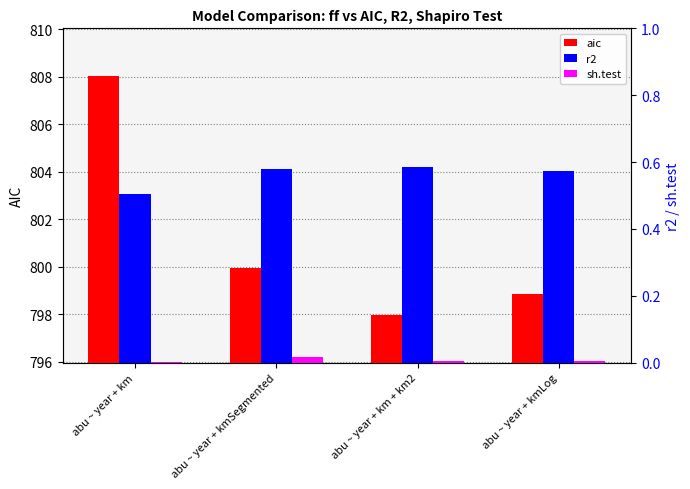

Rank the series at abu ~ year + km + km2 from highest to lowest value.

aic, r2, sh.test